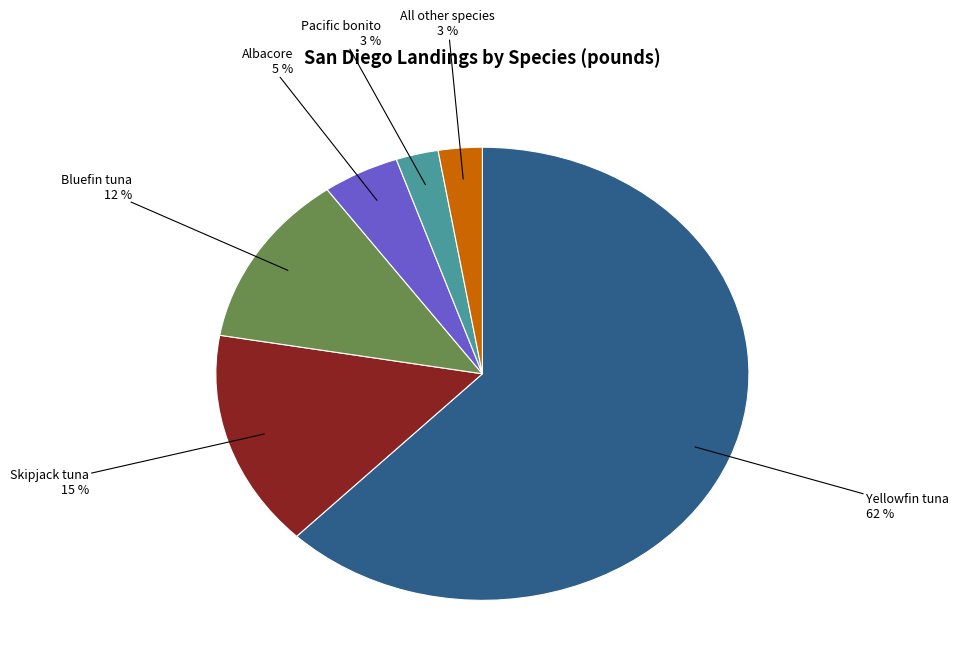

Is there any slice that represents more than half of the pie?

Yes